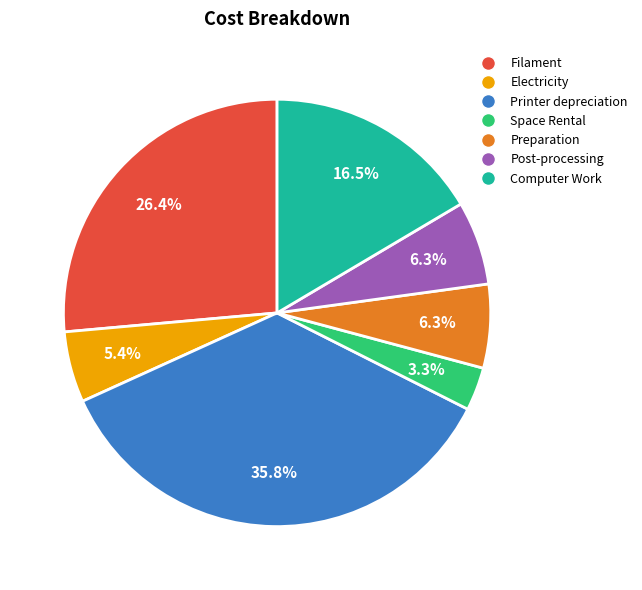

Does Computer Work represent more than half of the total?

No